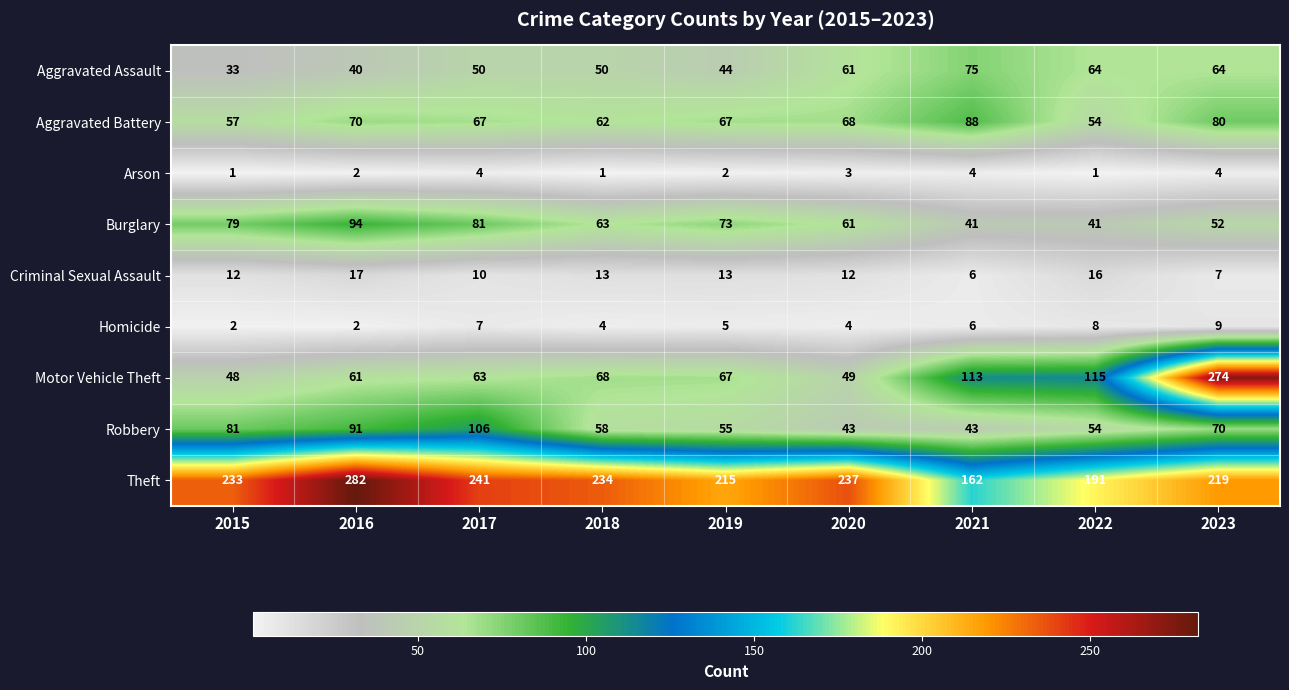

What is the sum of all Motor Vehicle Theft values?

858